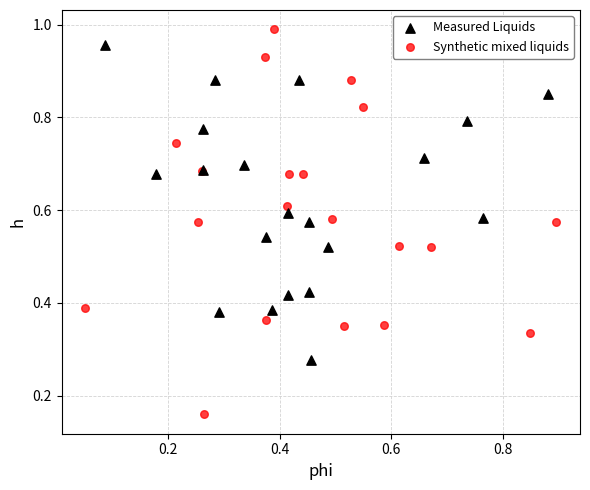

What are all the series names shown in the legend?

Measured Liquids, Synthetic mixed liquids